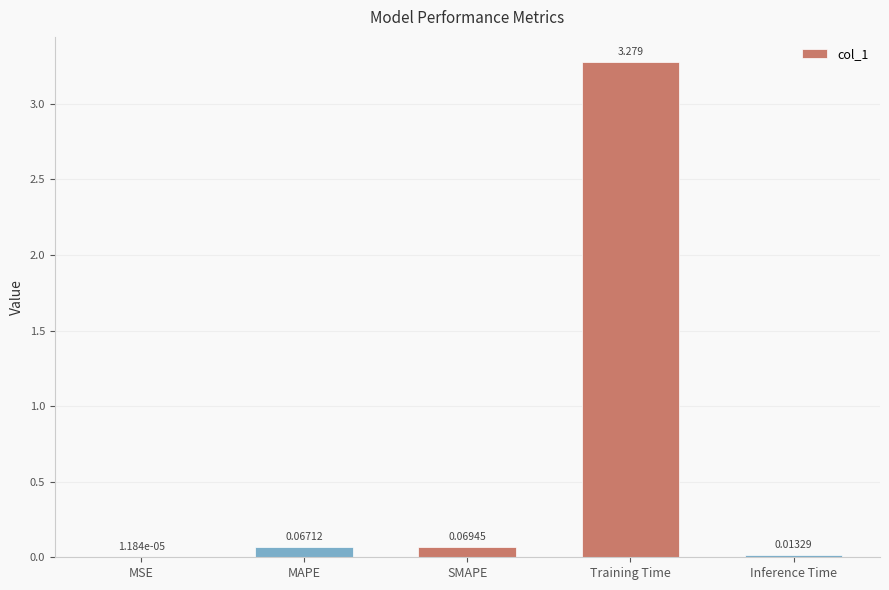

Which has a higher value, MSE or Inference Time?

Inference Time